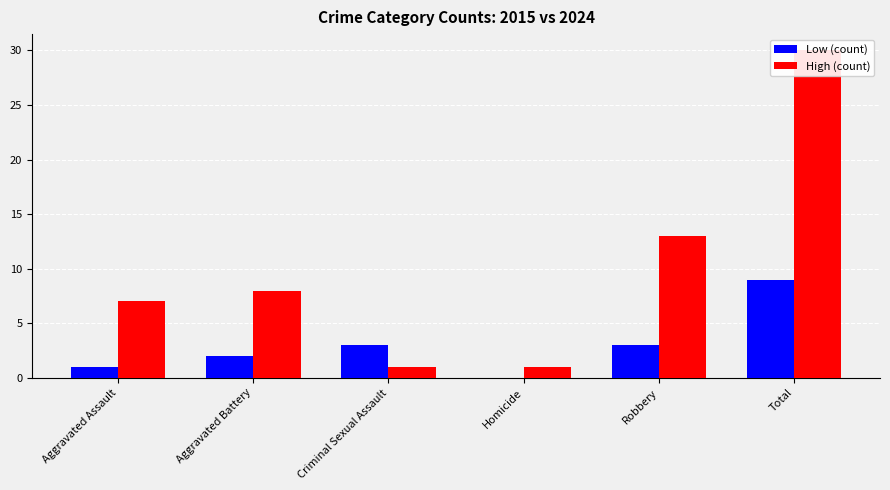

What is the average value of the High (count) series?

10